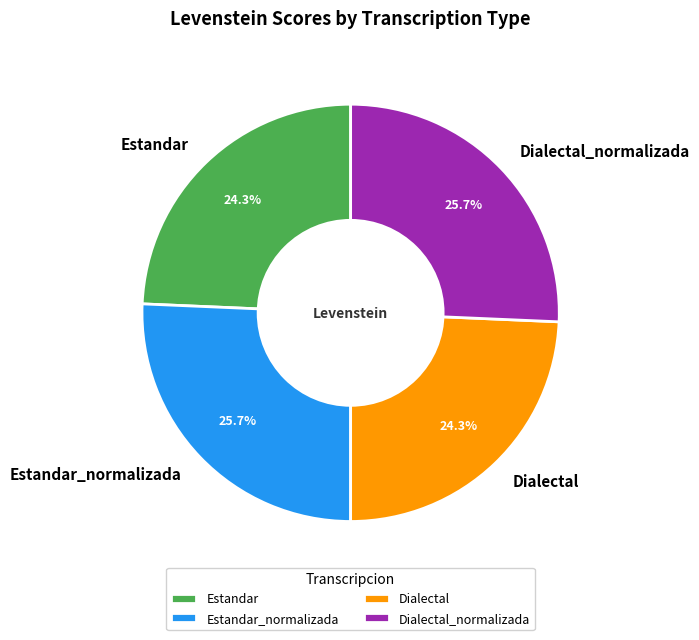

What percentage is NOT represented by Dialectal_normalizada?

74.3%